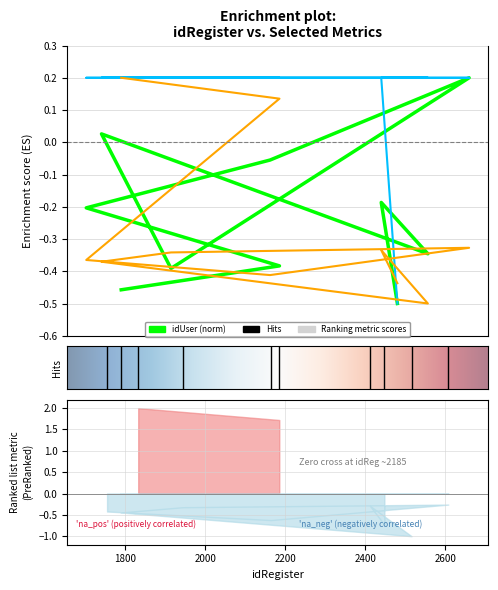

Which has a higher value, 1788 or 2185?

1788